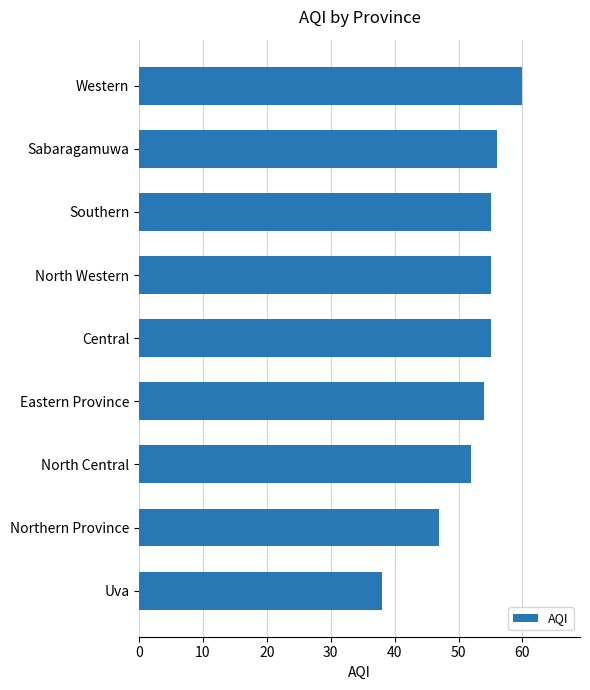

What is the difference between the maximum and minimum values?

22